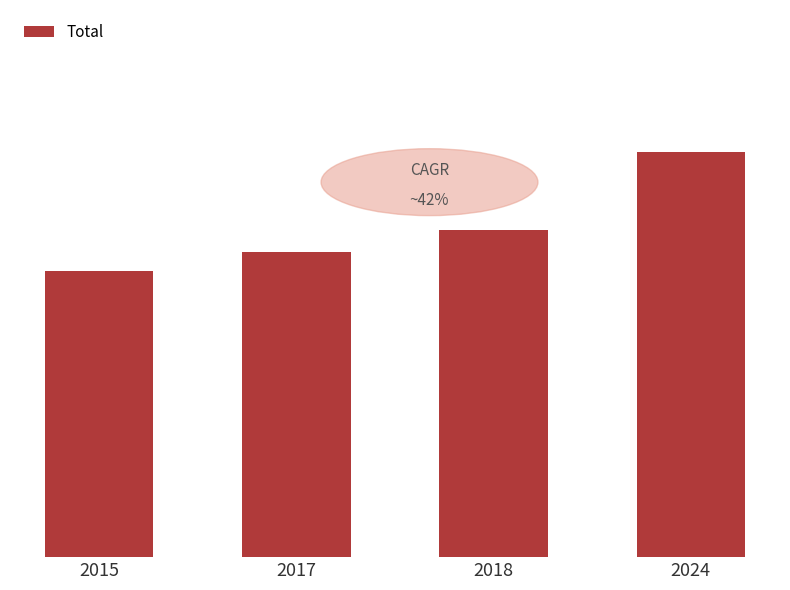

Are the bars horizontal?

No